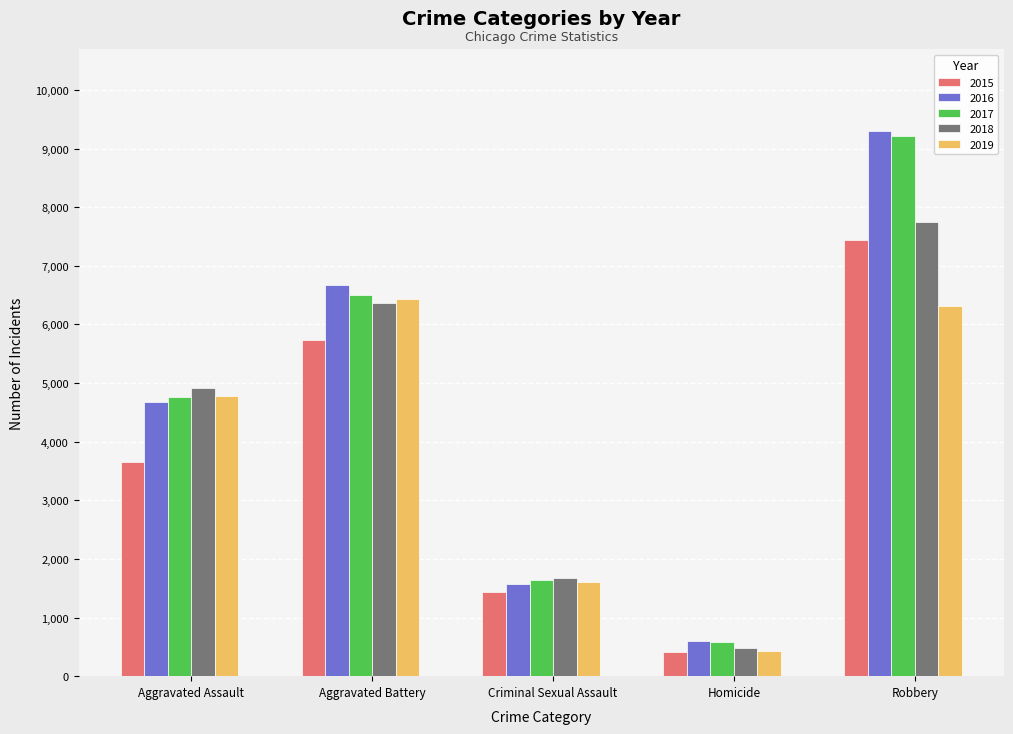

Reading right to left, transcribe all the data shown in this chart.

2015: 7443	413	1438	5738	3653
2016: 9302	608	1564	6673	4674
2017: 9214	575	1647	6507	4767
2018: 7739	482	1678	6368	4915
2019: 6322	421	1611	6439	4786